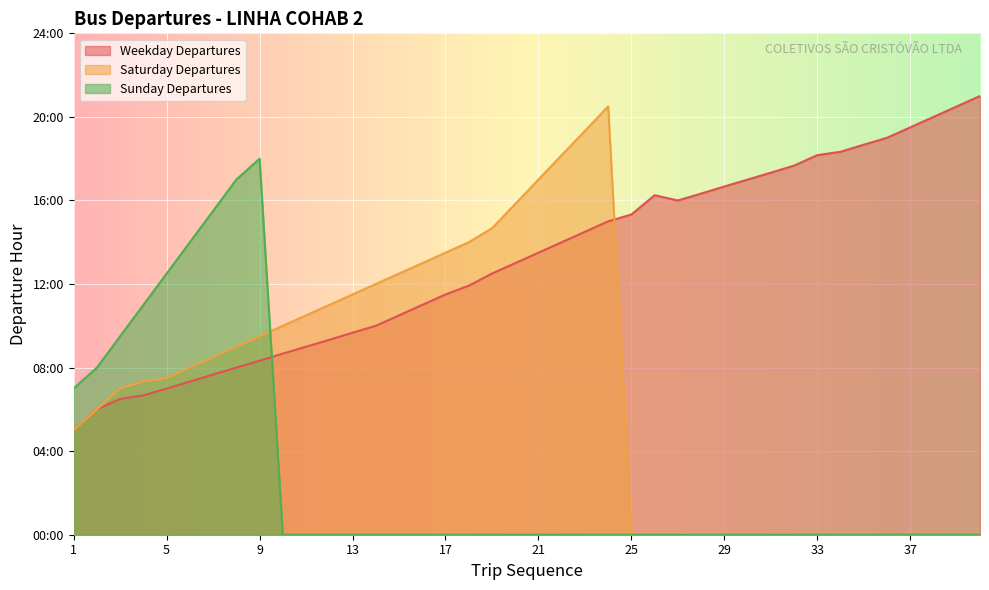

List the series in order of their overall mean, highest first.

Weekday Departures, Saturday Departures, Sunday Departures